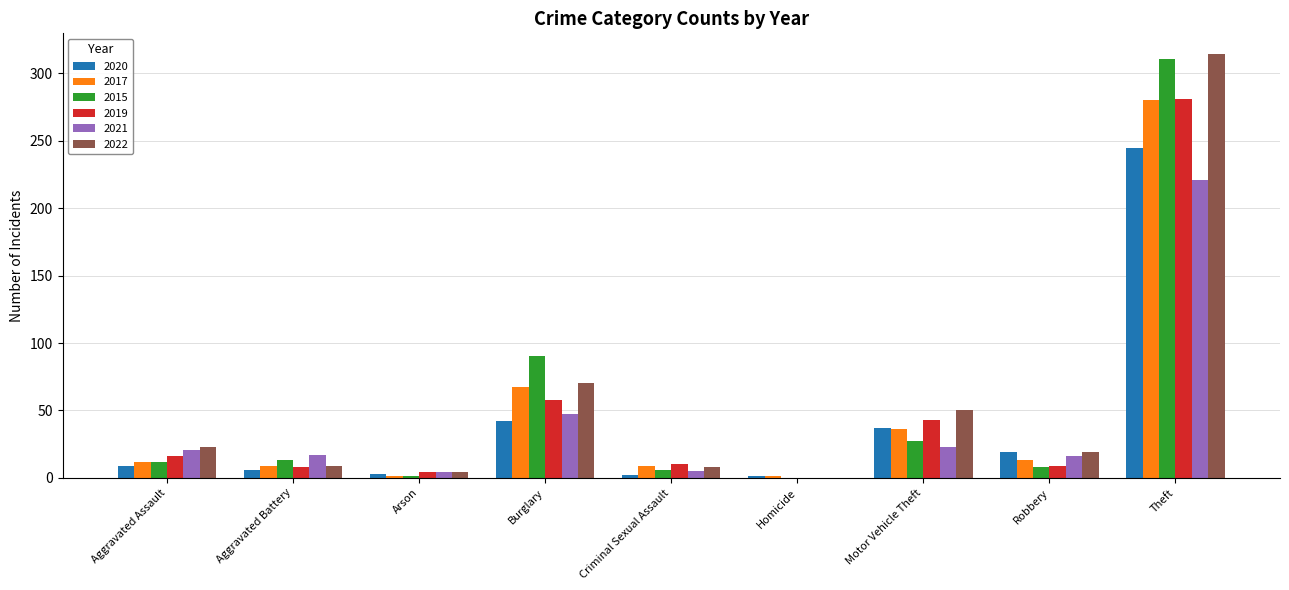

How many groups of bars are there?

9